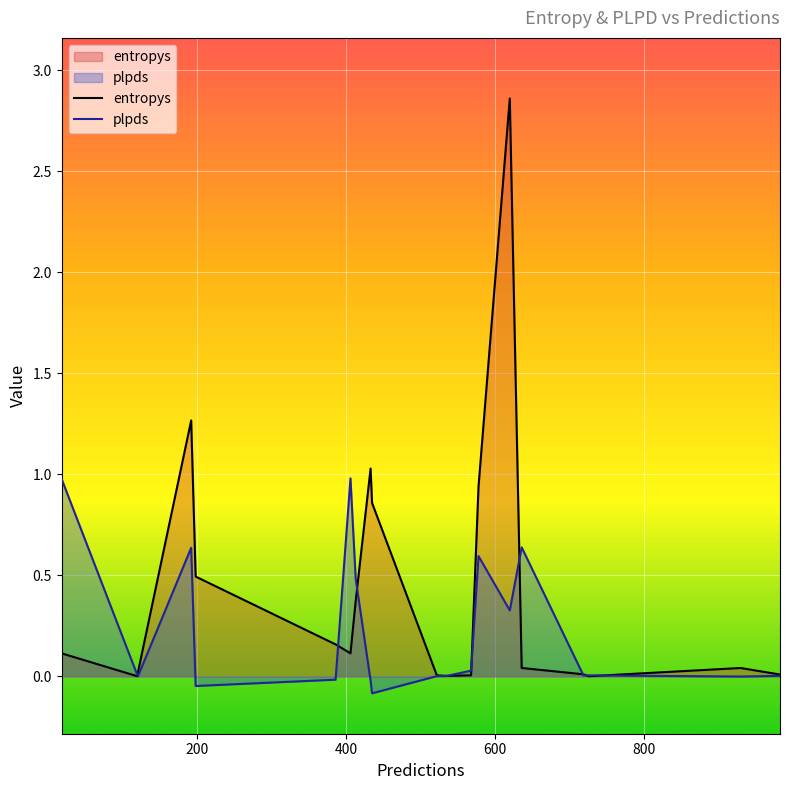

How many times do plpds and entropys cross each other?

8